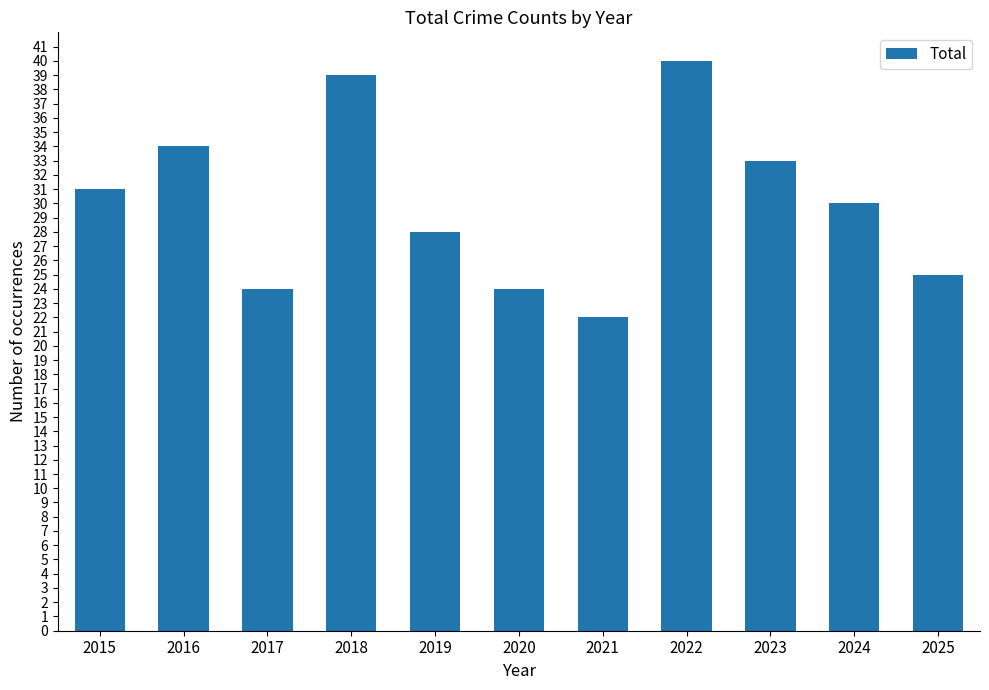

What is the difference between the maximum and second lowest values?

16